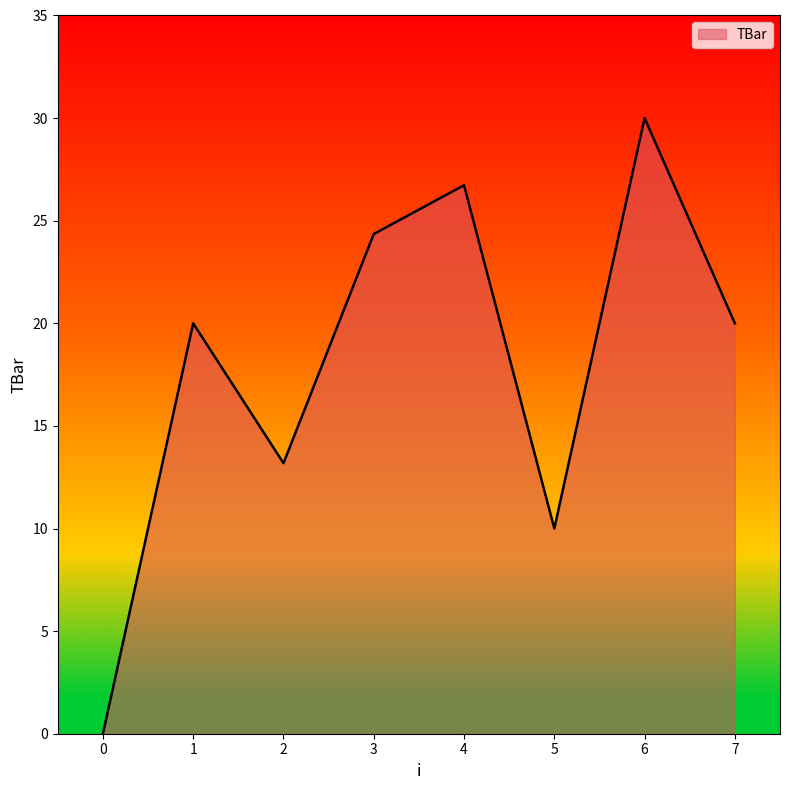

What is the ratio of the value at 1 to the value at 6?

0.7